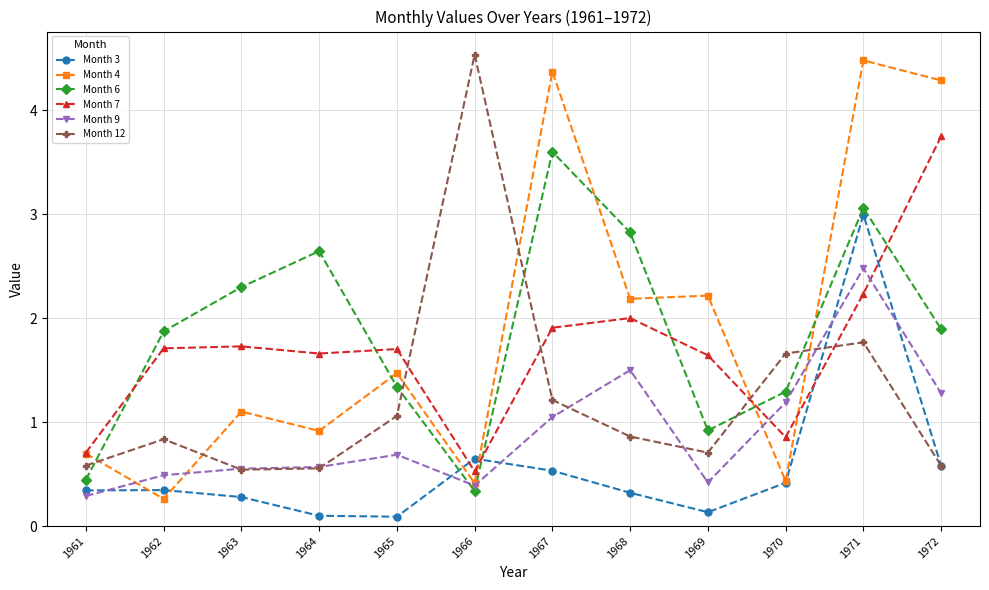

Is it true that Month 7 equals 1.9 at 1967?

True